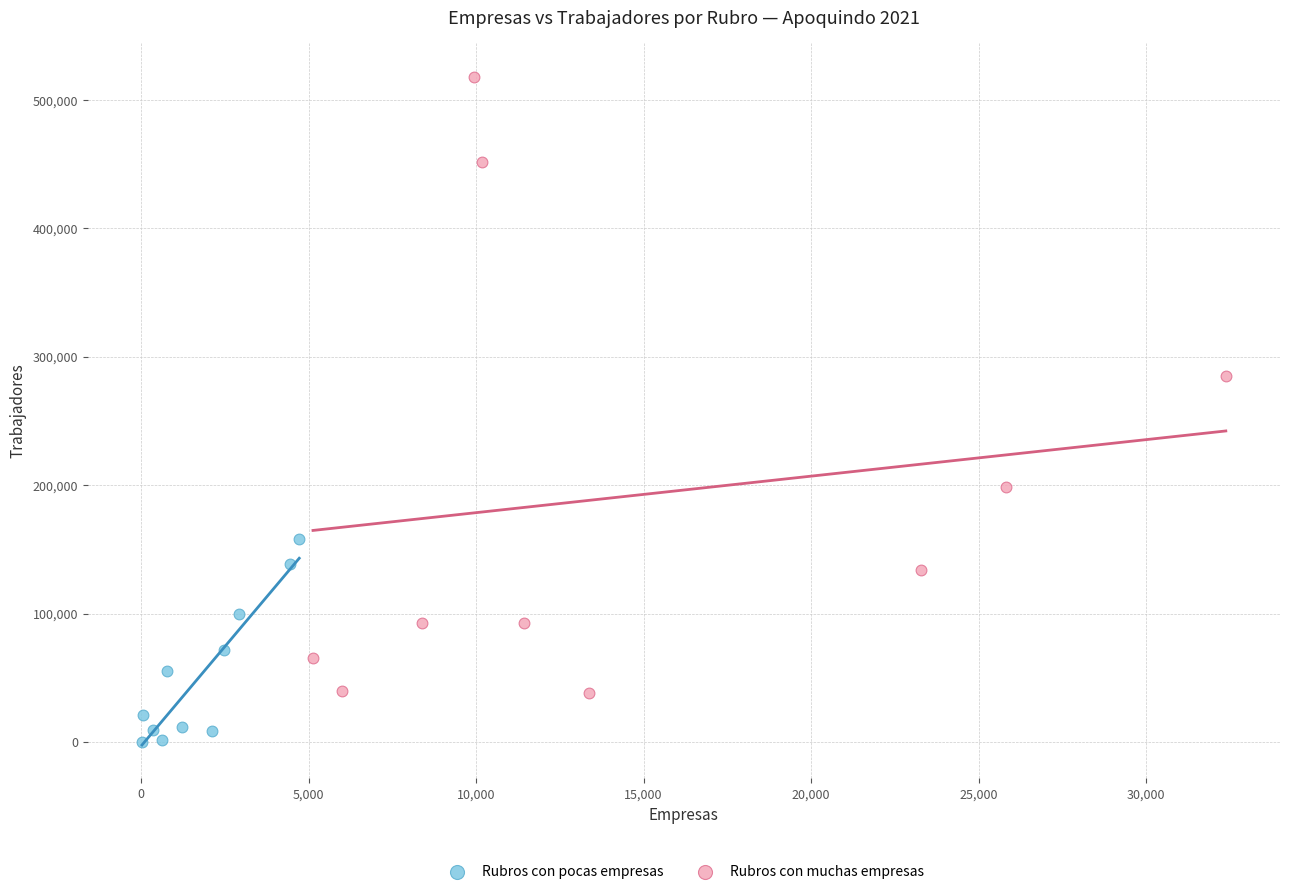

Which series contains the lowest Y value?

Rubros con pocas empresas